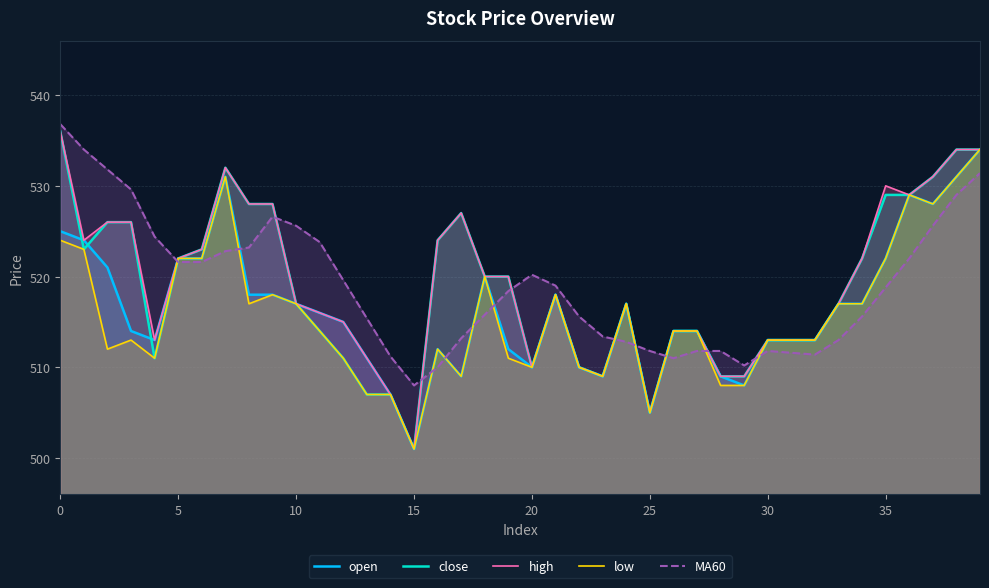

What is the greatest value displayed?

536.8